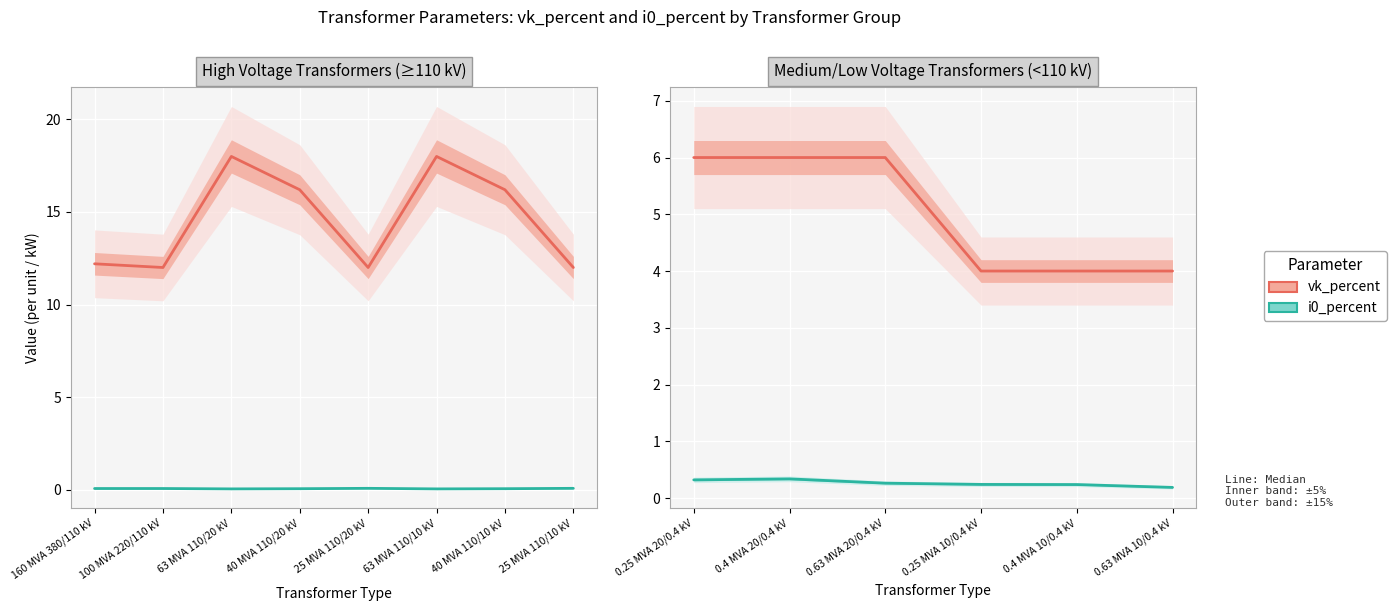

Which category has the lowest value in the i0_percent series?

0.63 MVA 10/0.4 kV